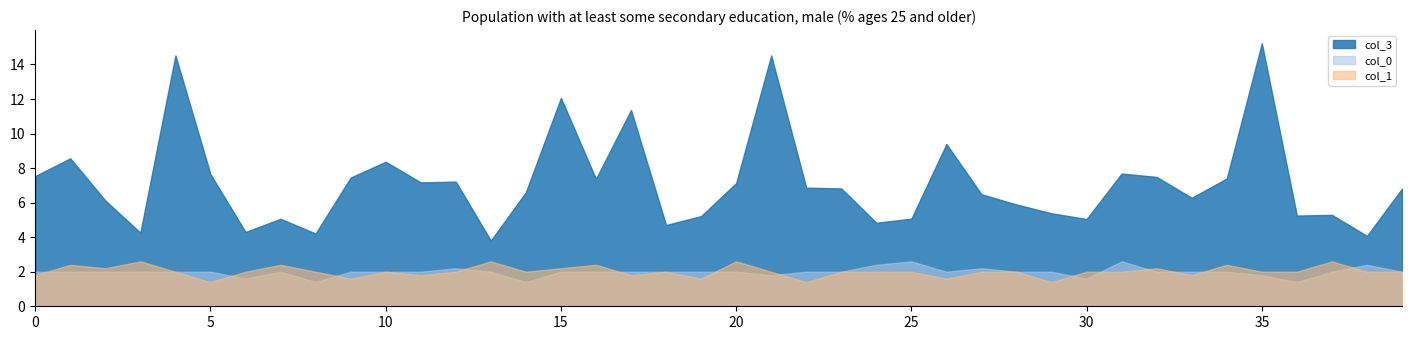

True or false: col_1 and col_3 cross at least once.

False